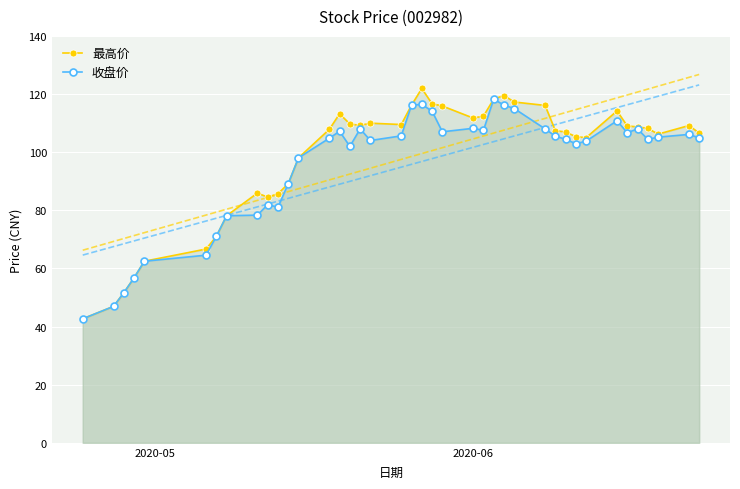

In 最高价, how many points are lower than both neighbors (excluding endpoints)?

6